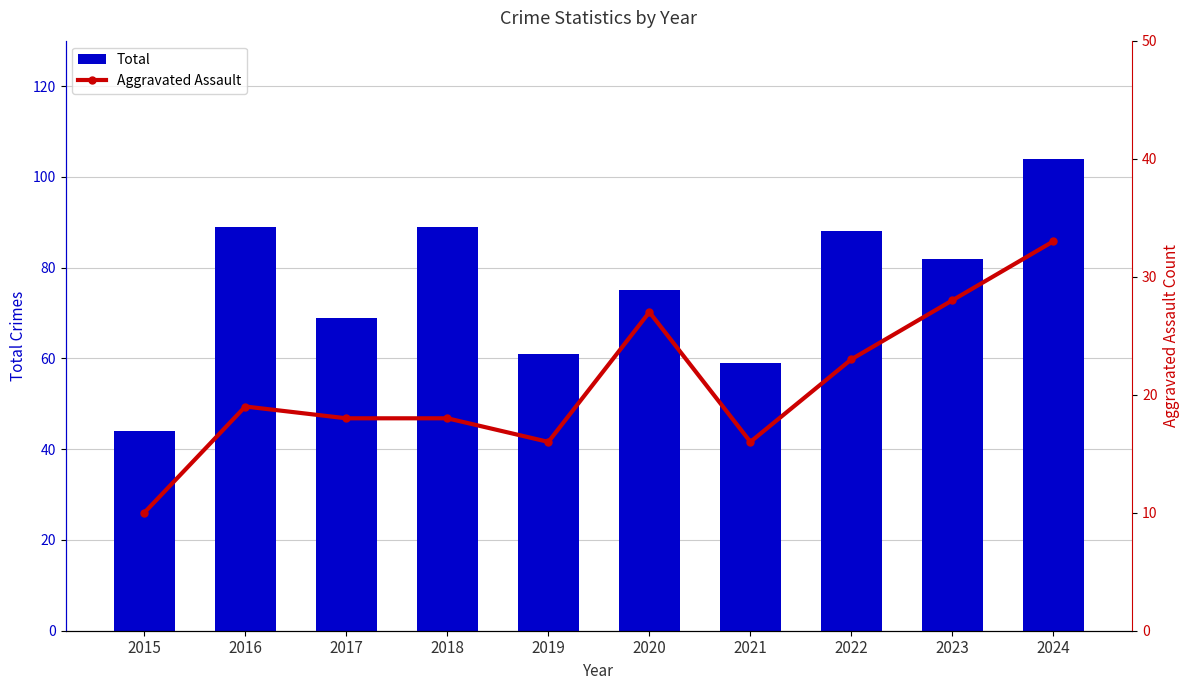

Is it true that Aggravated Assault equals 31 at 2016?

False